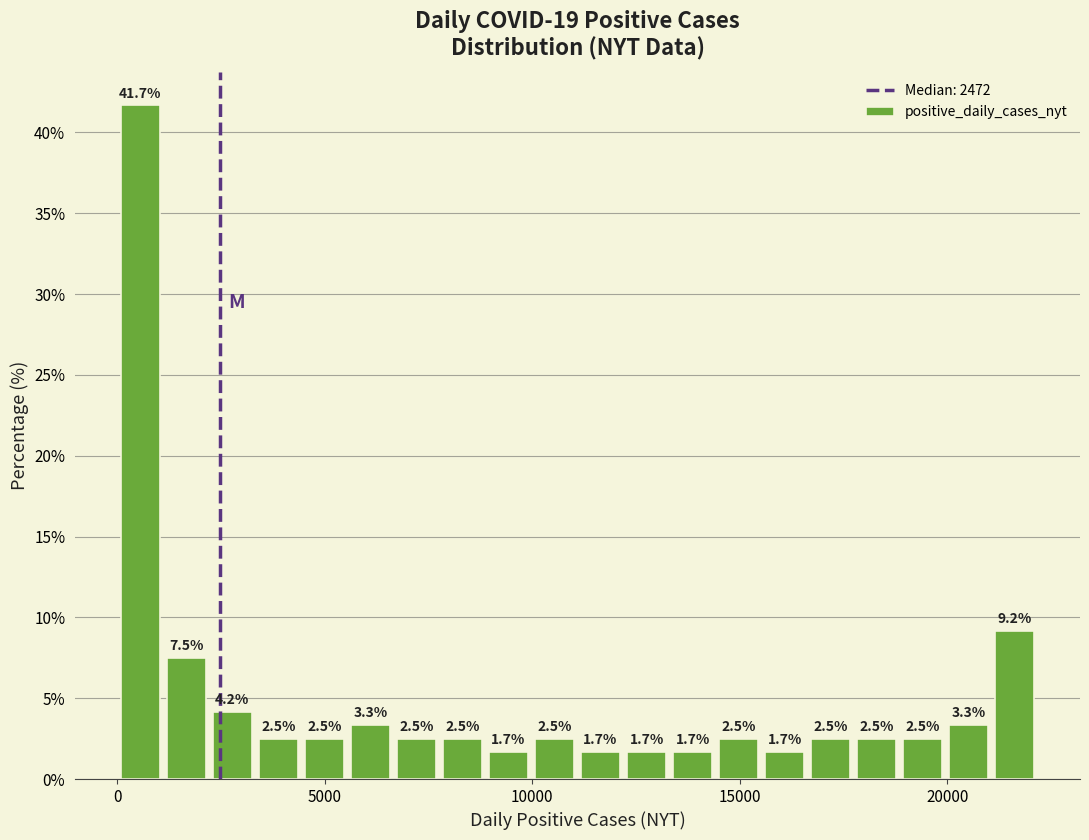

Read against the x-axis, roughly where is the centre of the tallest bar?

500